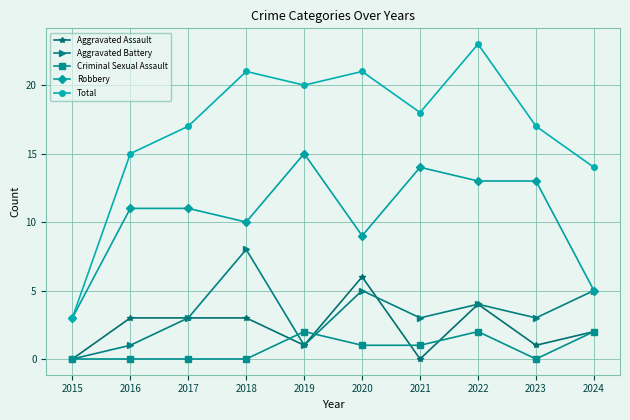

Which series has the largest range (max minus min)?

Total